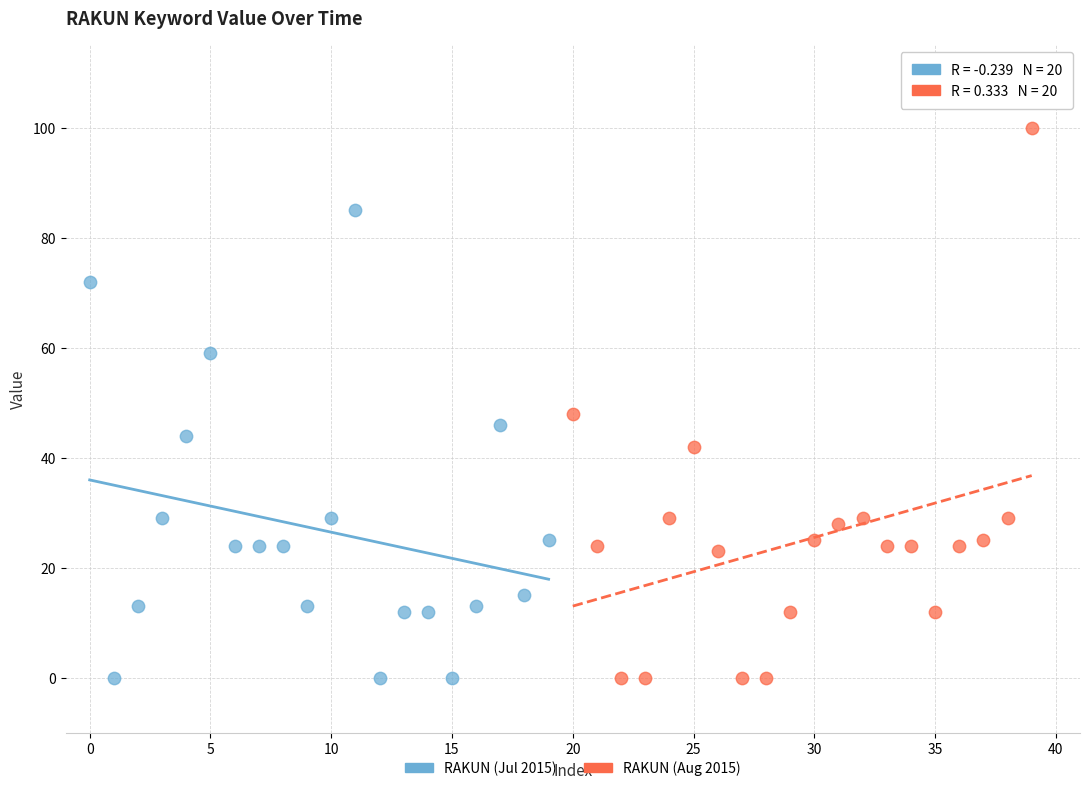

Which series contains the highest Y value?

RAKUN (Aug 2015)